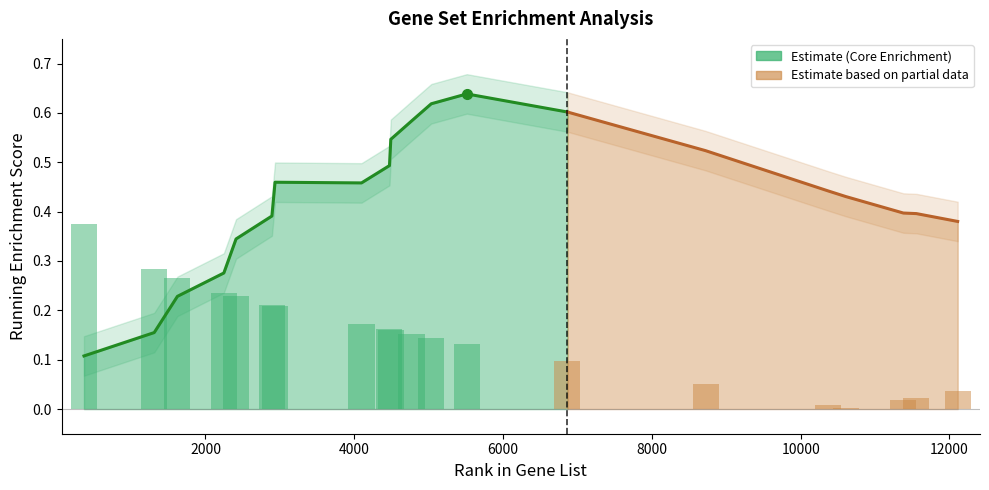

The value at 11380 is 0.0. True or false?

True